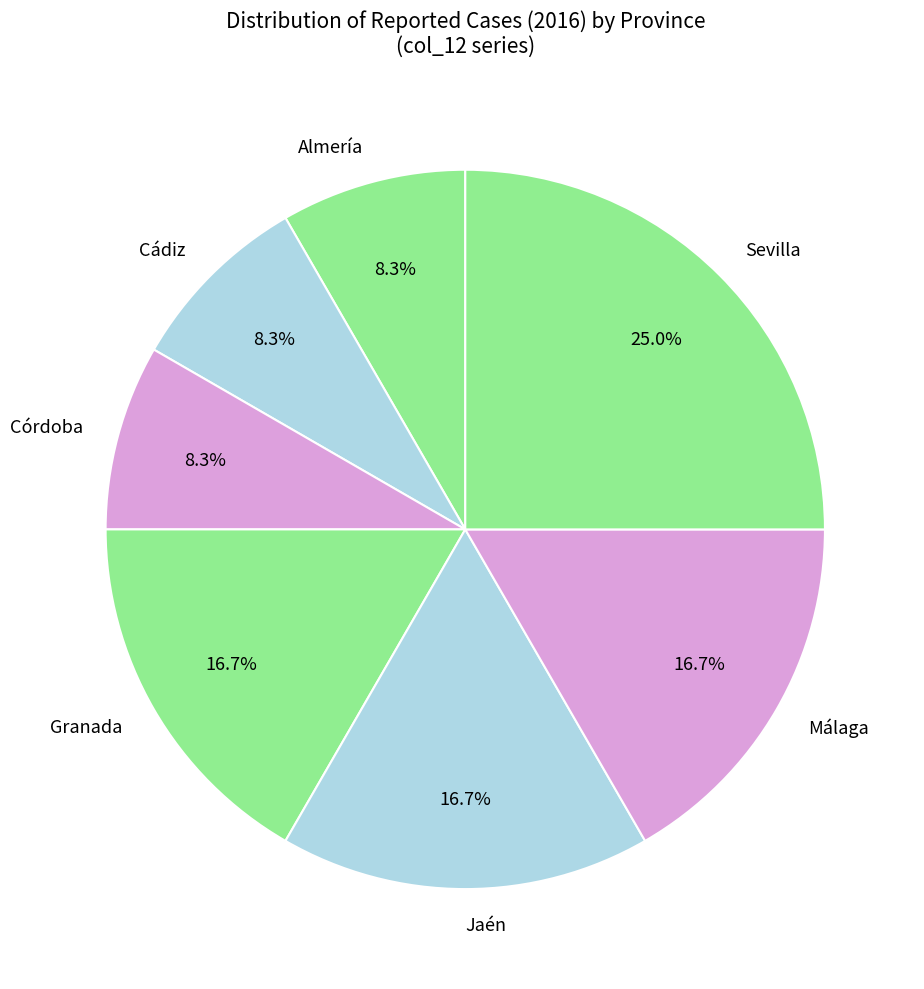

What is the total percentage of Granada and Córdoba?

25.0%